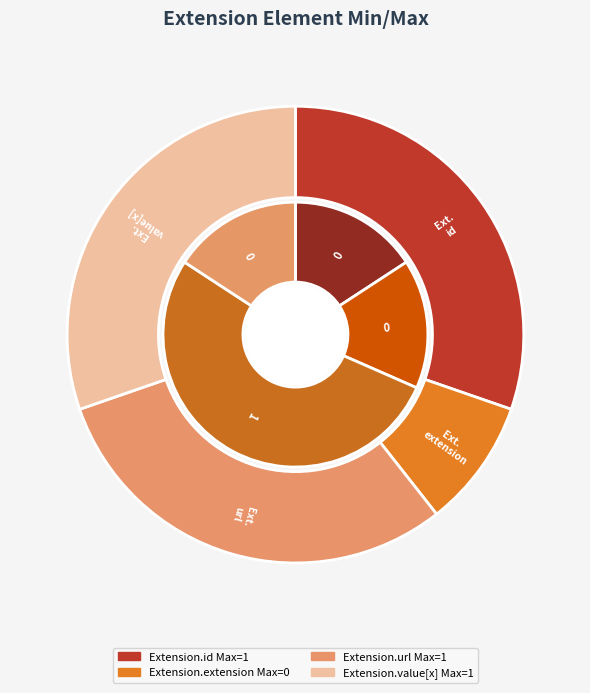

Which slice is the largest?

Extension.id